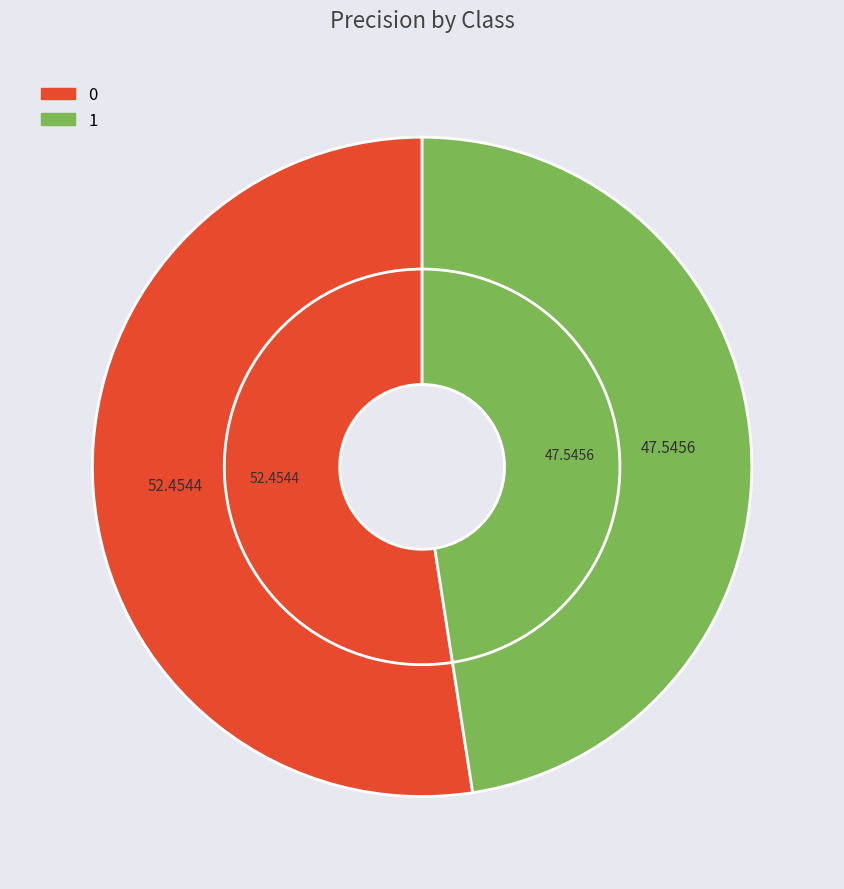

Is it true that 0 is 65% of the pie?

False